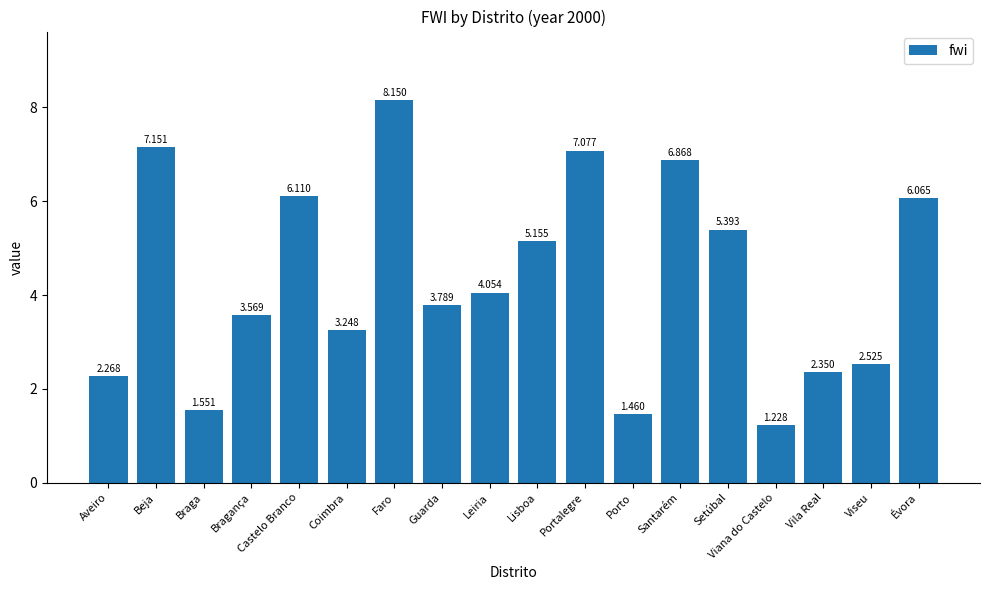

What is the change in value from Aveiro to Faro?

+5.9